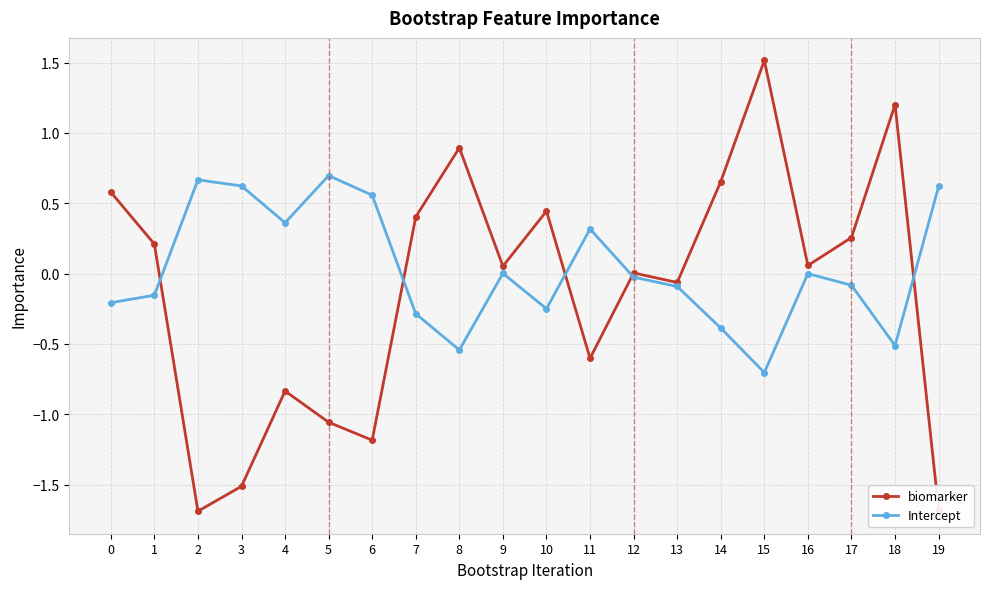

List the series in order of their overall mean, highest first.

Intercept, biomarker